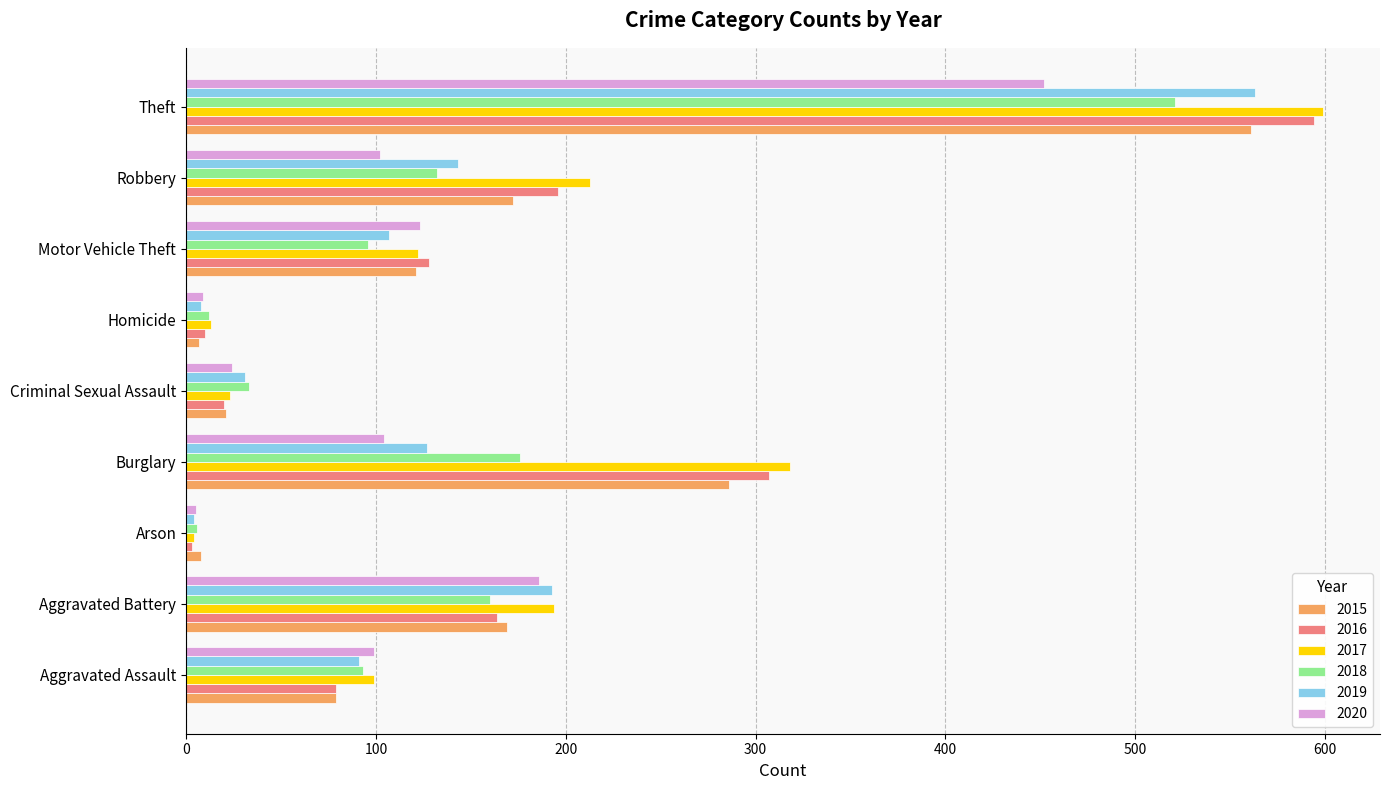

At which label does 2015 reach its peak?

Theft